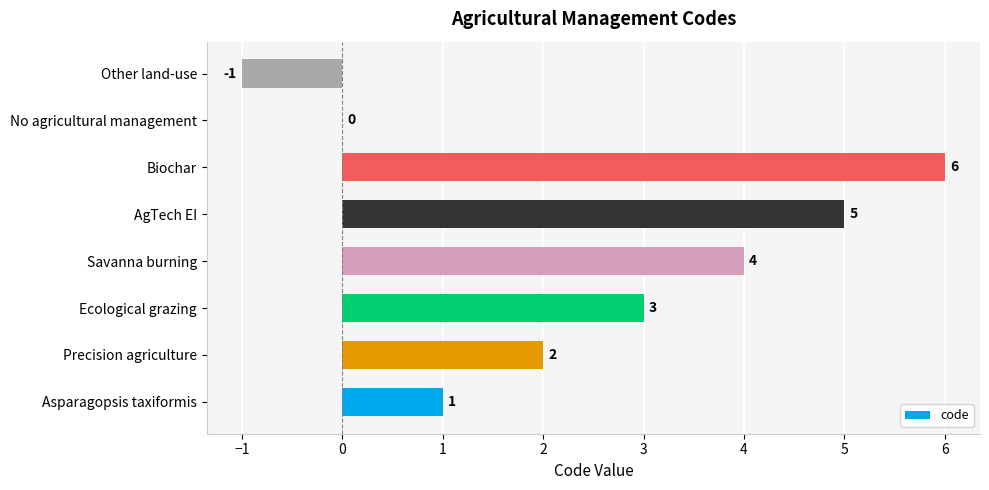

At which category does the chart reach its peak across all series?

Biochar